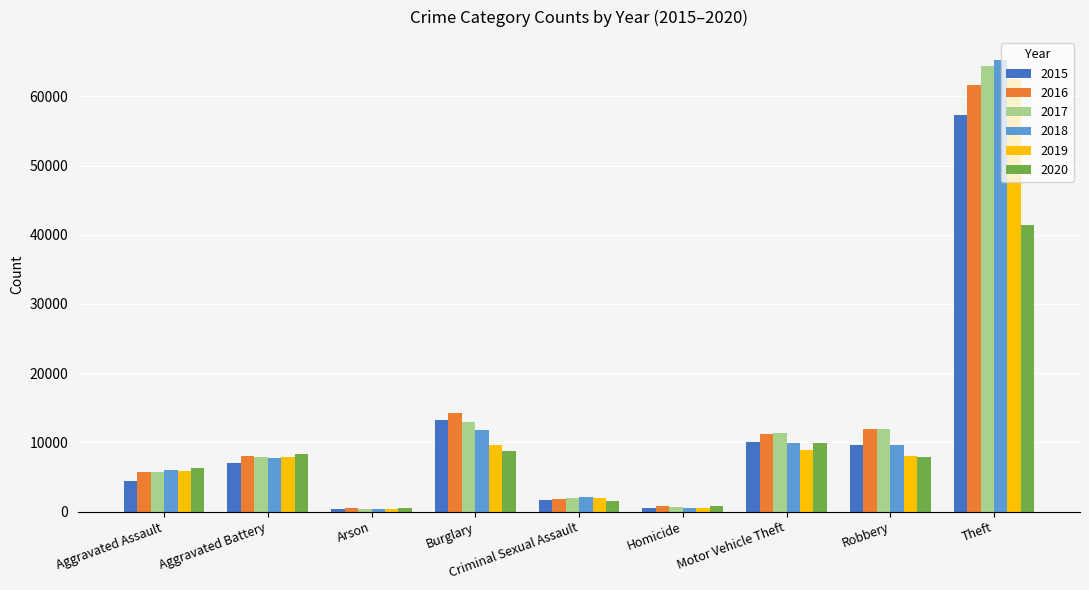

Is the value of 2018 at Aggravated Assault greater than the value of 2017 at Robbery?

No